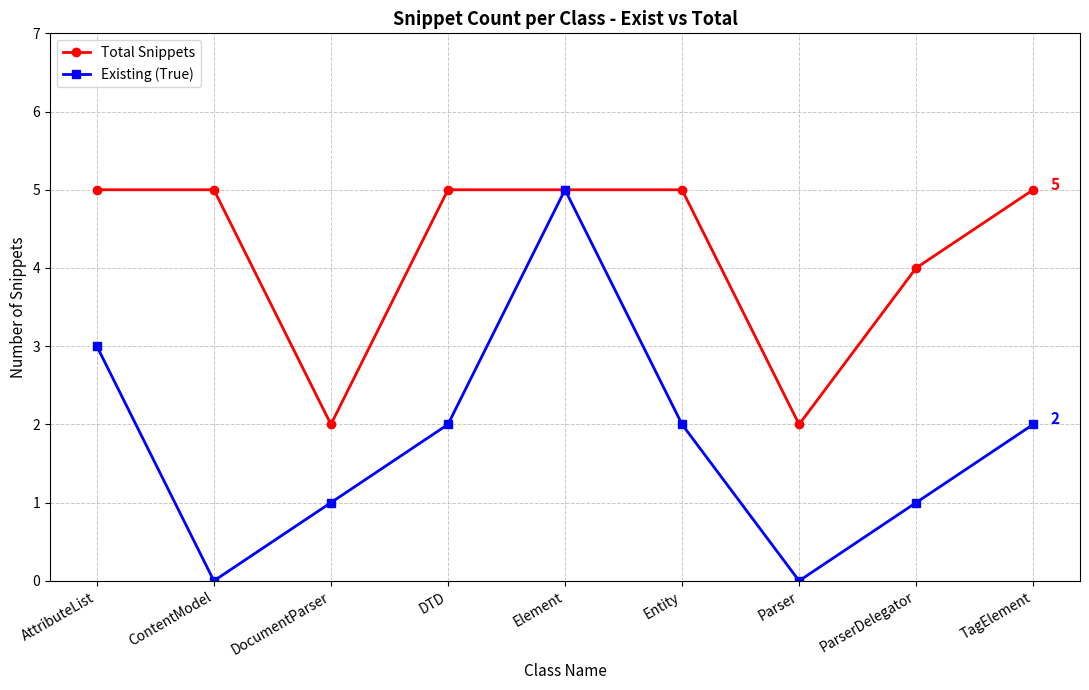

Reading left to right, what are all the values shown in this chart?

Total Snippets: 5	5	2	5	5	5	2	4	5
Existing (True): 3	0	1	2	5	2	0	1	2